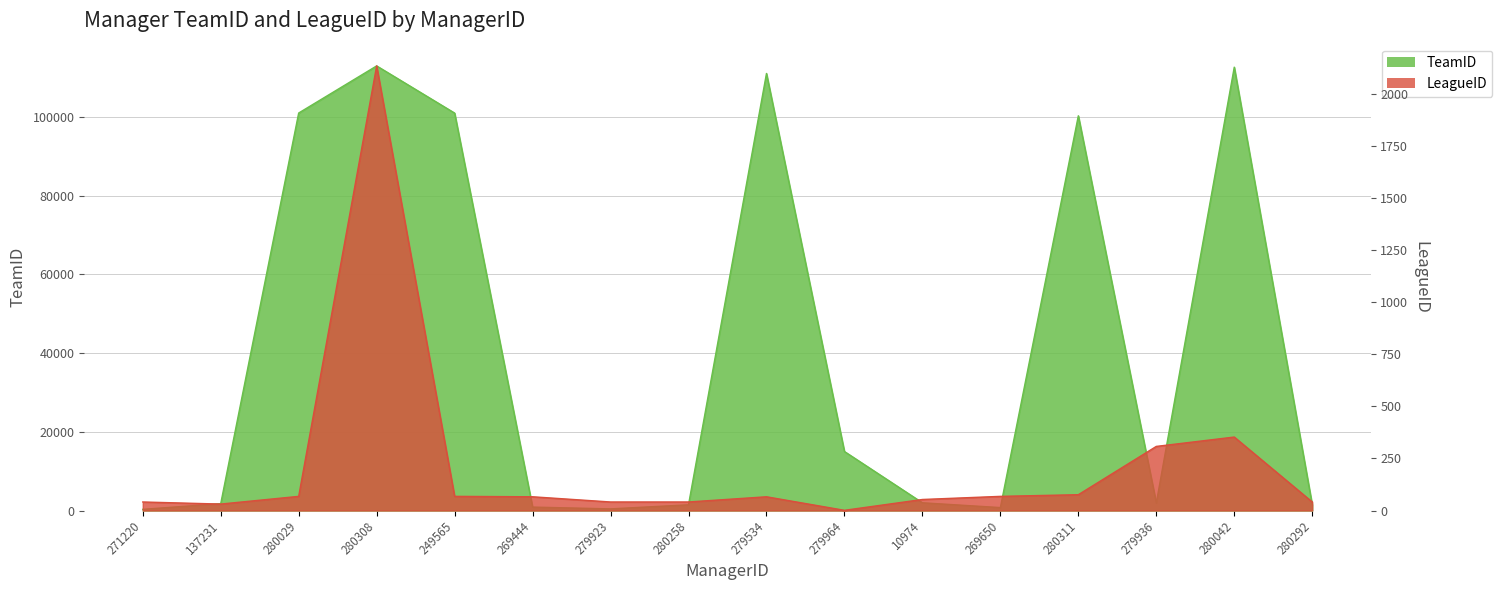

What is the label of the 4th point from the right?

280311